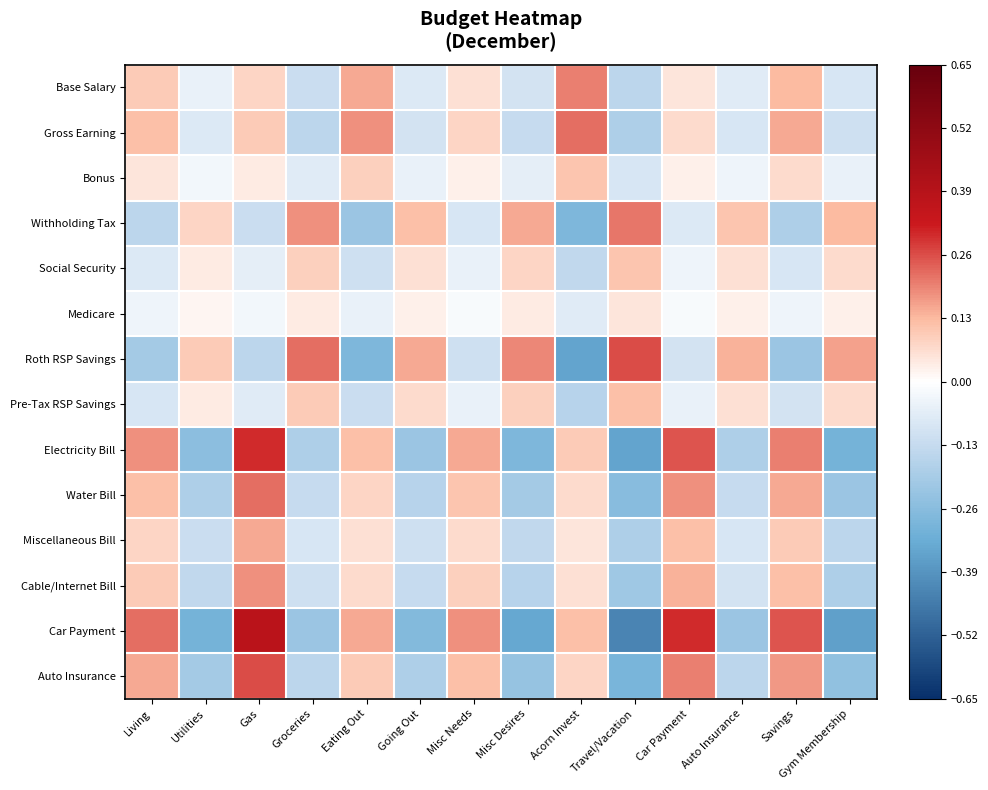

Reading left to right, transcribe all the data shown in this chart.

Base Salary: Living=0.1	Utilities=-0.1	Gas=0.1	Groceries=-0.1	Eating Out=0.1	Going Out=-0.1	Misc Needs=0.1	Misc Desires=-0.1	Acorn Invest=0.2	Travel/Vacation=-0.1	Car Payment=0.1	Auto Insurance=-0.1	Savings=0.1	Gym Membership=-0.1
Gross Earning: Living=0.1	Utilities=-0.1	Gas=0.1	Groceries=-0.1	Eating Out=0.2	Going Out=-0.1	Misc Needs=0.1	Misc Desires=-0.1	Acorn Invest=0.2	Travel/Vacation=-0.2	Car Payment=0.1	Auto Insurance=-0.1	Savings=0.1	Gym Membership=-0.1
Bonus: Living=0.1	Utilities=-0.0	Gas=0.0	Groceries=-0.1	Eating Out=0.1	Going Out=-0.1	Misc Needs=0.0	Misc Desires=-0.1	Acorn Invest=0.1	Travel/Vacation=-0.1	Car Payment=0.0	Auto Insurance=-0.0	Savings=0.1	Gym Membership=-0.1
Withholding Tax: Living=-0.1	Utilities=0.1	Gas=-0.1	Groceries=0.2	Eating Out=-0.2	Going Out=0.1	Misc Needs=-0.1	Misc Desires=0.1	Acorn Invest=-0.3	Travel/Vacation=0.2	Car Payment=-0.1	Auto Insurance=0.1	Savings=-0.2	Gym Membership=0.1
Social Security: Living=-0.1	Utilities=0.0	Gas=-0.1	Groceries=0.1	Eating Out=-0.1	Going Out=0.1	Misc Needs=-0.1	Misc Desires=0.1	Acorn Invest=-0.1	Travel/Vacation=0.1	Car Payment=-0.0	Auto Insurance=0.1	Savings=-0.1	Gym Membership=0.1
Medicare: Living=-0.0	Utilities=0.0	Gas=-0.0	Groceries=0.0	Eating Out=-0.1	Going Out=0.0	Misc Needs=-0.0	Misc Desires=0.0	Acorn Invest=-0.1	Travel/Vacation=0.1	Car Payment=-0.0	Auto Insurance=0.0	Savings=-0.0	Gym Membership=0.0
Roth RSP Savings: Living=-0.2	Utilities=0.1	Gas=-0.1	Groceries=0.2	Eating Out=-0.3	Going Out=0.1	Misc Needs=-0.1	Misc Desires=0.2	Acorn Invest=-0.3	Travel/Vacation=0.3	Car Payment=-0.1	Auto Insurance=0.1	Savings=-0.2	Gym Membership=0.2
Pre-Tax RSP Savings: Living=-0.1	Utilities=0.0	Gas=-0.1	Groceries=0.1	Eating Out=-0.1	Going Out=0.1	Misc Needs=-0.1	Misc Desires=0.1	Acorn Invest=-0.2	Travel/Vacation=0.1	Car Payment=-0.1	Auto Insurance=0.1	Savings=-0.1	Gym Membership=0.1
Electricity Bill: Living=0.2	Utilities=-0.2	Gas=0.3	Groceries=-0.2	Eating Out=0.1	Going Out=-0.2	Misc Needs=0.1	Misc Desires=-0.3	Acorn Invest=0.1	Travel/Vacation=-0.3	Car Payment=0.2	Auto Insurance=-0.2	Savings=0.2	Gym Membership=-0.3
Water Bill: Living=0.1	Utilities=-0.2	Gas=0.2	Groceries=-0.1	Eating Out=0.1	Going Out=-0.2	Misc Needs=0.1	Misc Desires=-0.2	Acorn Invest=0.1	Travel/Vacation=-0.3	Car Payment=0.2	Auto Insurance=-0.1	Savings=0.1	Gym Membership=-0.2
Miscellaneous Bill: Living=0.1	Utilities=-0.1	Gas=0.1	Groceries=-0.1	Eating Out=0.1	Going Out=-0.1	Misc Needs=0.1	Misc Desires=-0.1	Acorn Invest=0.1	Travel/Vacation=-0.2	Car Payment=0.1	Auto Insurance=-0.1	Savings=0.1	Gym Membership=-0.1
Cable/Internet Bill: Living=0.1	Utilities=-0.1	Gas=0.2	Groceries=-0.1	Eating Out=0.1	Going Out=-0.1	Misc Needs=0.1	Misc Desires=-0.2	Acorn Invest=0.1	Travel/Vacation=-0.2	Car Payment=0.1	Auto Insurance=-0.1	Savings=0.1	Gym Membership=-0.2
Car Payment: Living=0.2	Utilities=-0.3	Gas=0.4	Groceries=-0.2	Eating Out=0.1	Going Out=-0.3	Misc Needs=0.2	Misc Desires=-0.3	Acorn Invest=0.1	Travel/Vacation=-0.4	Car Payment=0.3	Auto Insurance=-0.2	Savings=0.2	Gym Membership=-0.4
Auto Insurance: Living=0.1	Utilities=-0.2	Gas=0.3	Groceries=-0.1	Eating Out=0.1	Going Out=-0.2	Misc Needs=0.1	Misc Desires=-0.2	Acorn Invest=0.1	Travel/Vacation=-0.3	Car Payment=0.2	Auto Insurance=-0.1	Savings=0.2	Gym Membership=-0.2